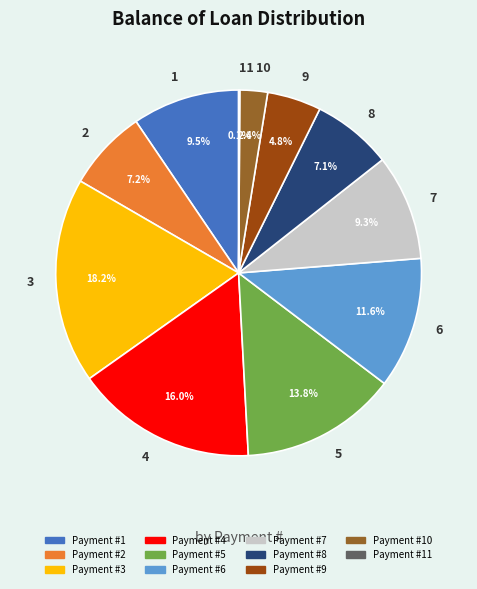

The 1 slice represents 18% of the pie. True or false?

False